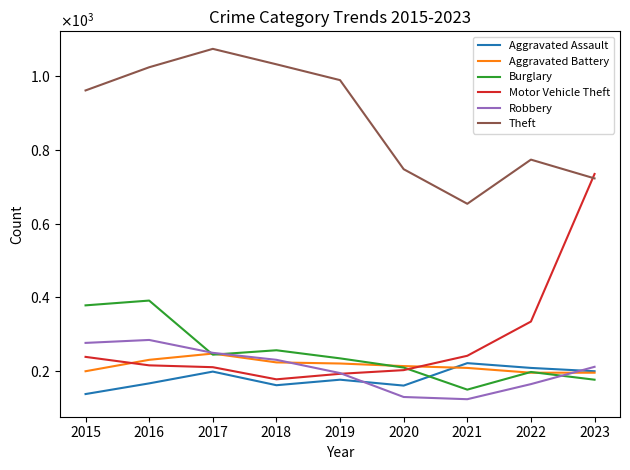

What is the difference between the Motor Vehicle Theft values at 2023 and 2016?

520